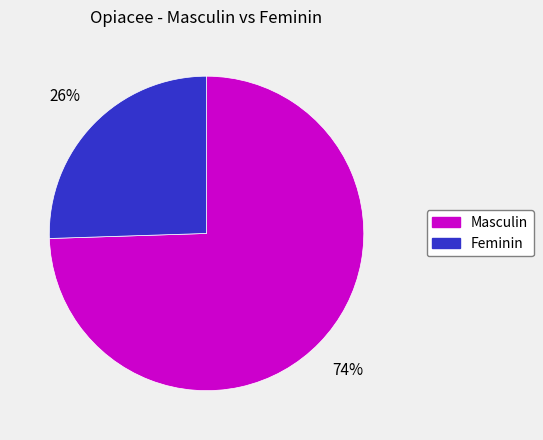

How many slices are in this pie chart?

2